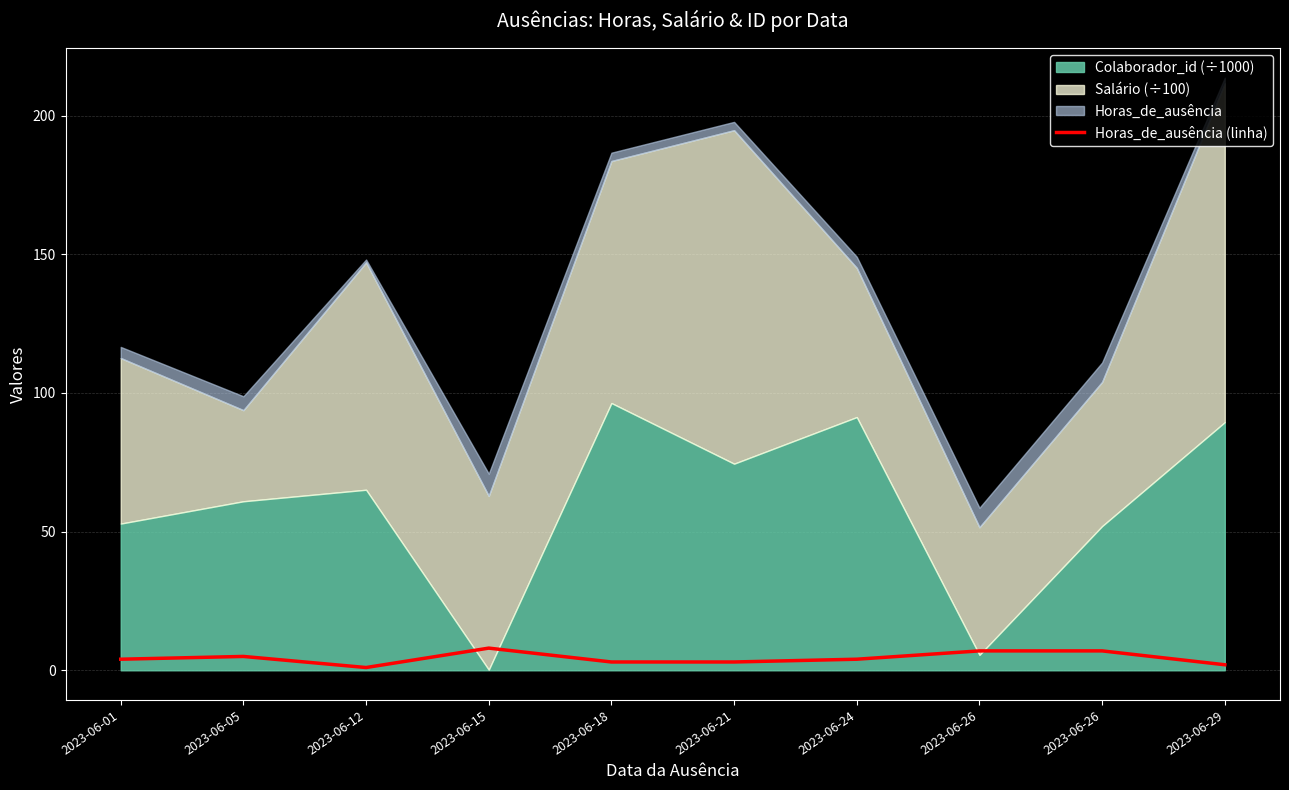

Reading left to right, transcribe all the data shown in this chart.

4	5	1	8	3	3	4	7	7	2